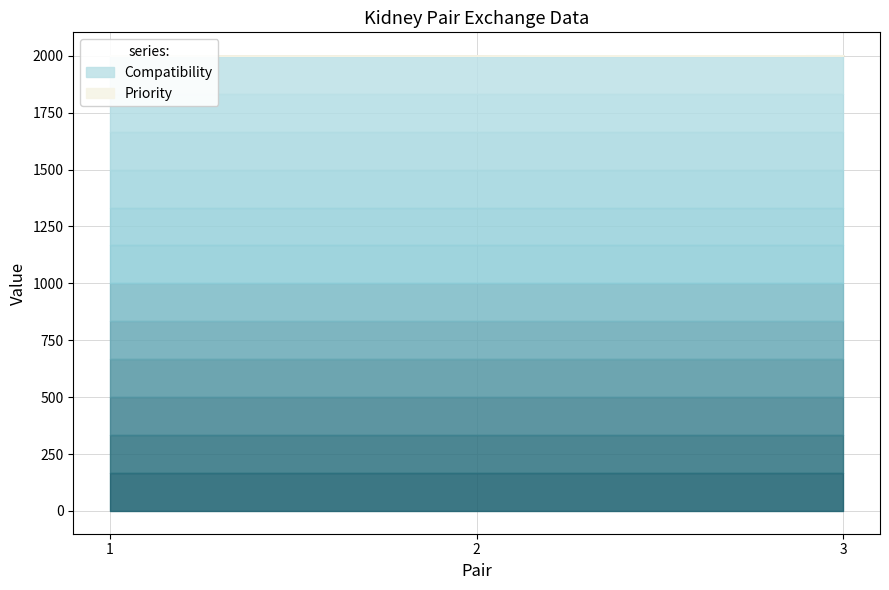

What is the average value of the Compatibility series?

2000